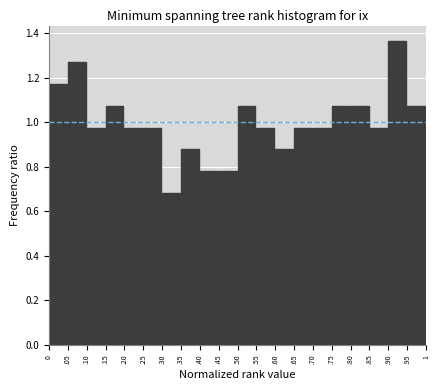

What is the change in value from .10 to .15?

+0.1